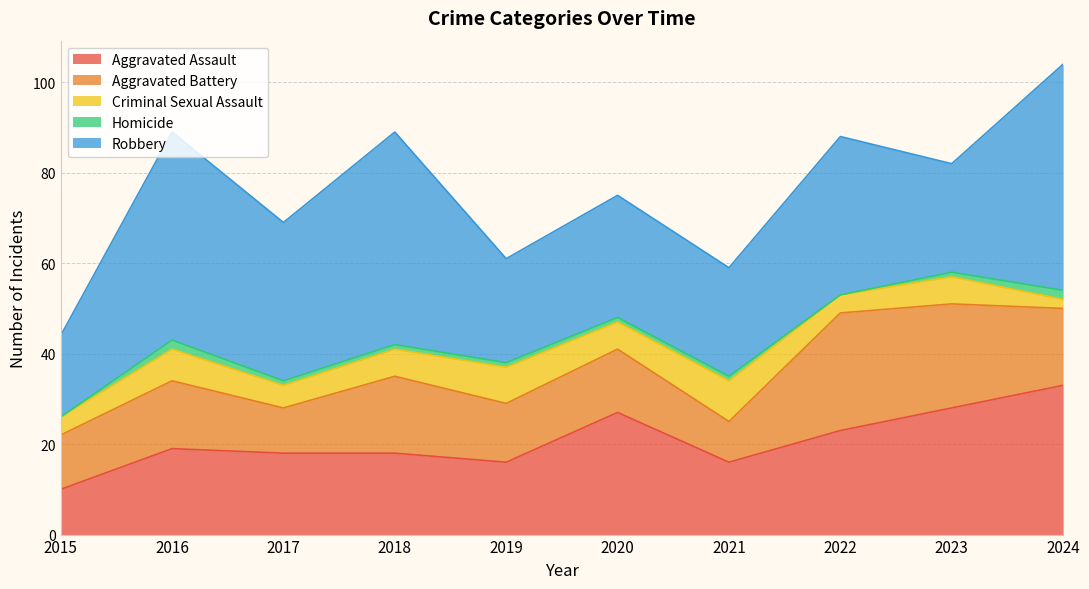

What is the difference between the Homicide values at 2024 and 2023?

1